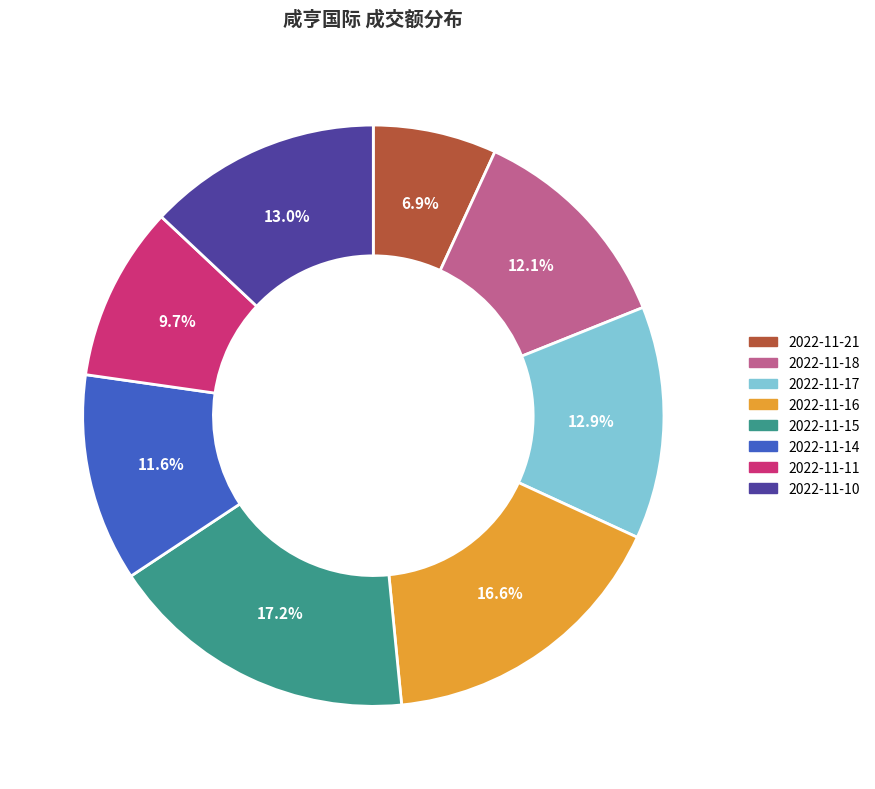

To the nearest percent, what is the combined percentage of 2022-11-21 and 2022-11-15?

24%